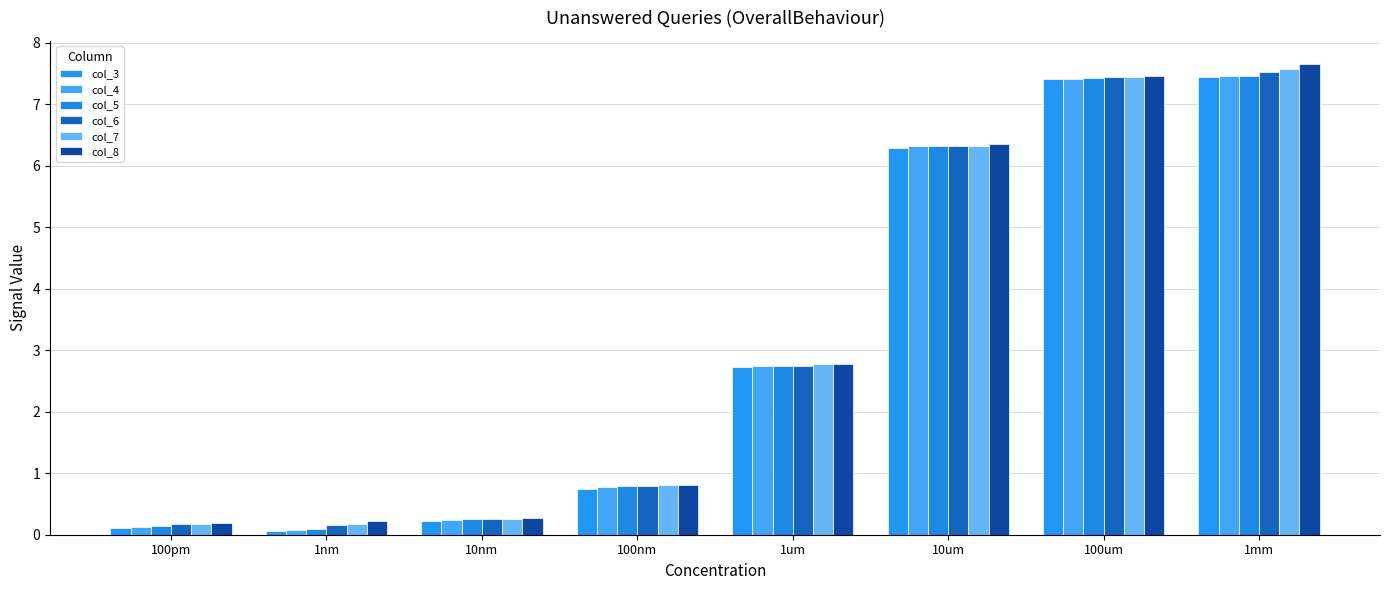

How many categories are shown in the chart?

8